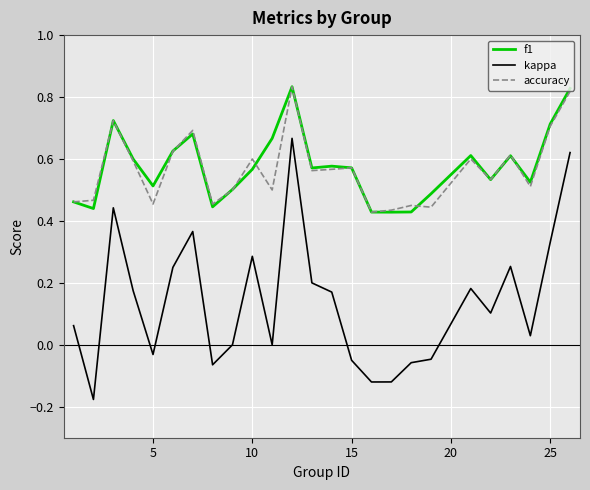

True or false: f1 and kappa intersect in this chart.

False